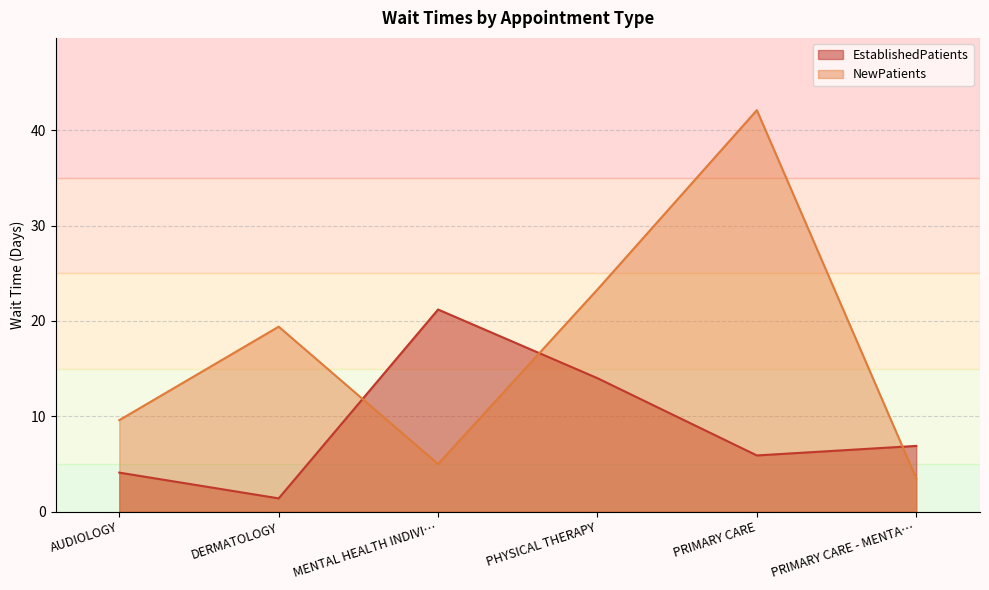

Between which two adjacent categories do NewPatients and EstablishedPatients first intersect?

DERMATOLOGY and MENTAL HEALTH INDIVI…